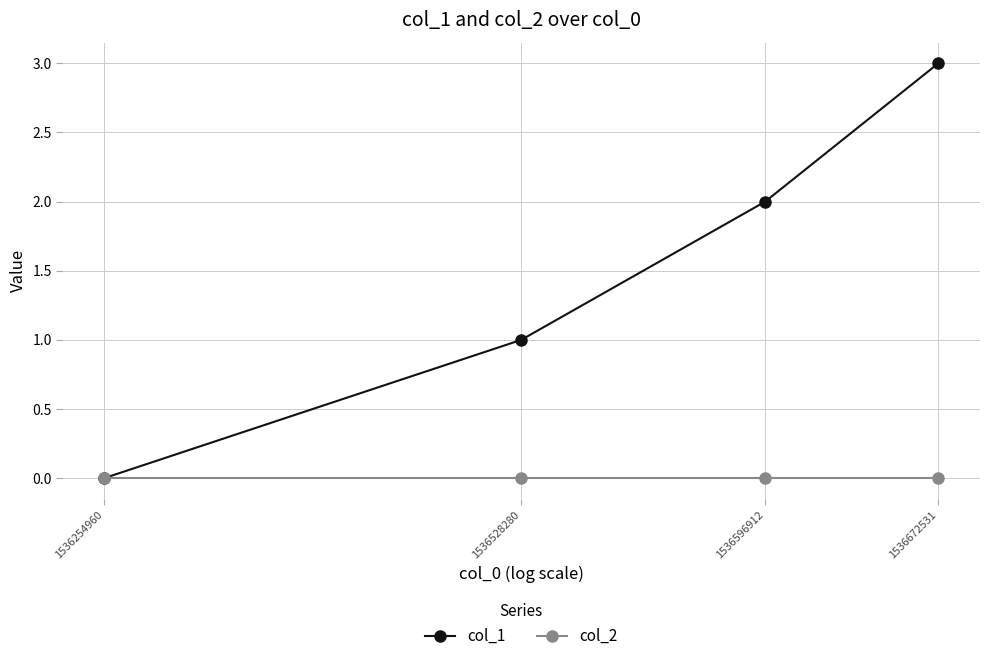

What is the greatest value displayed?

3